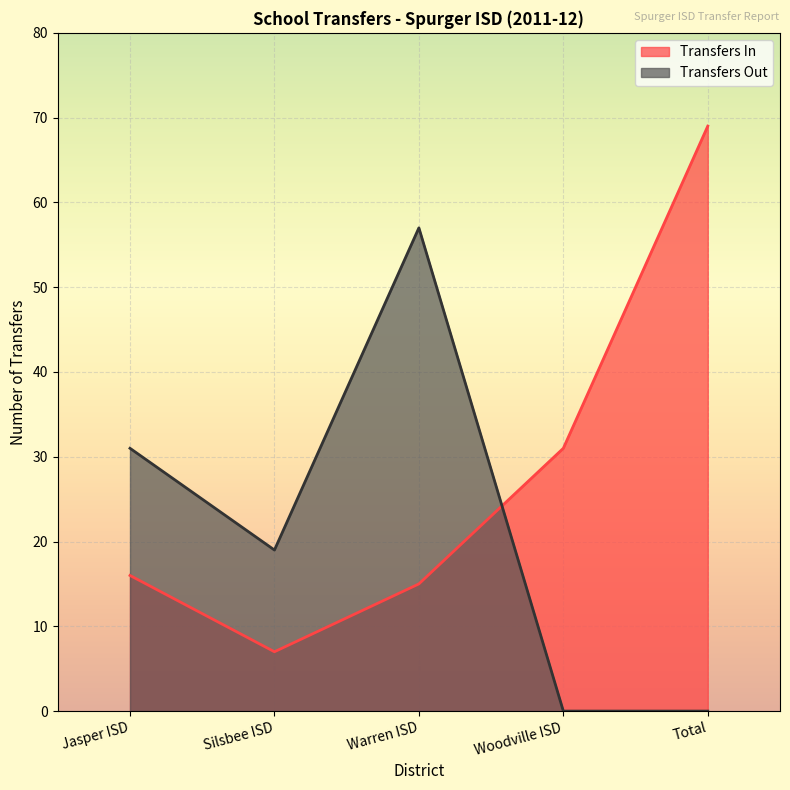

What is the total value across all series at Total?

69